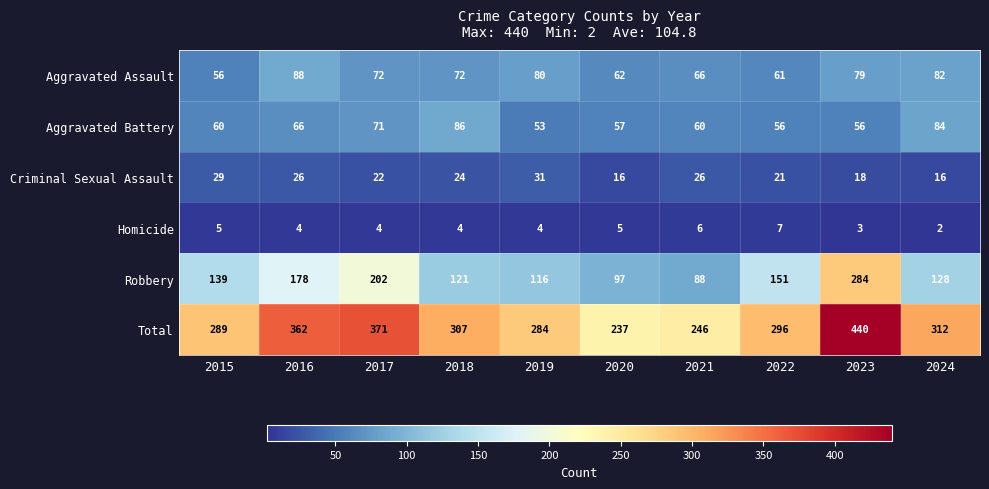

At which category is the sum across all series the highest?

2023